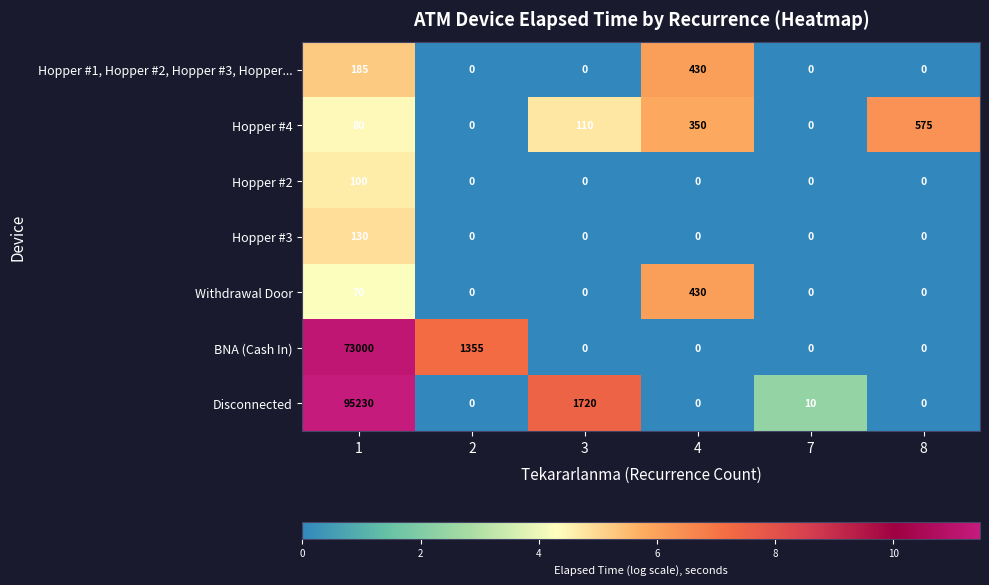

Which series changed the most between 1 and 3?

Disconnected